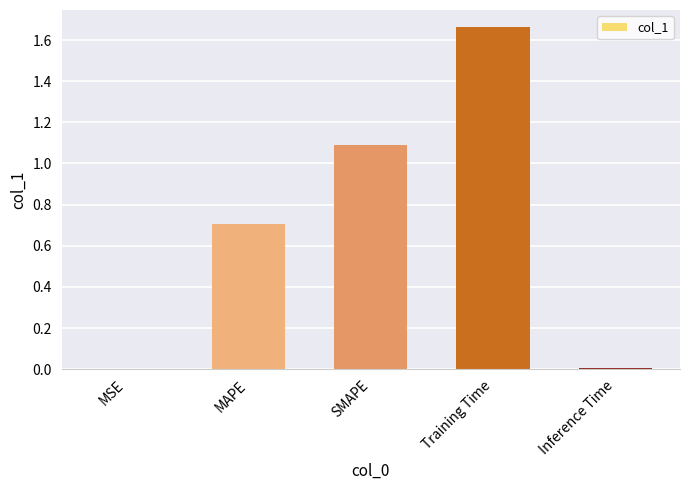

Between MAPE and Training Time, which is larger?

Training Time